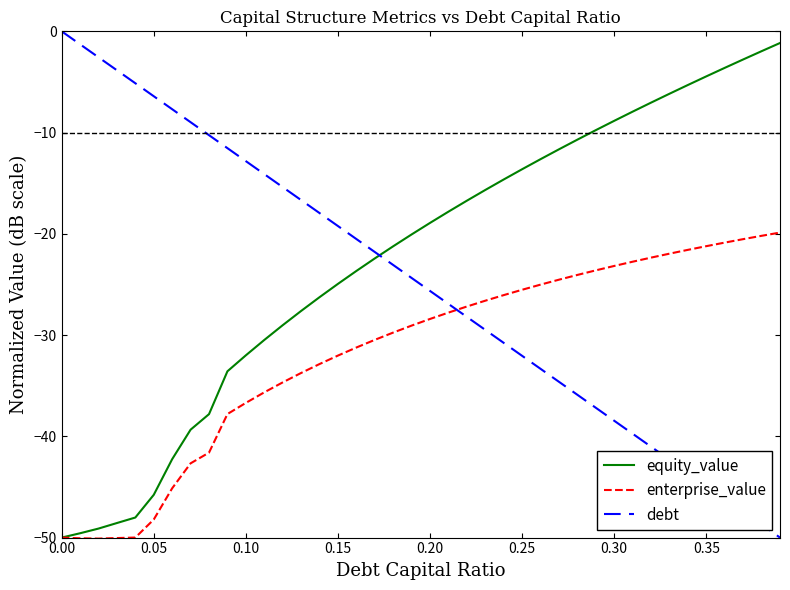

Rank the series by their average value, from lowest to highest.

enterprise_value, debt, equity_value